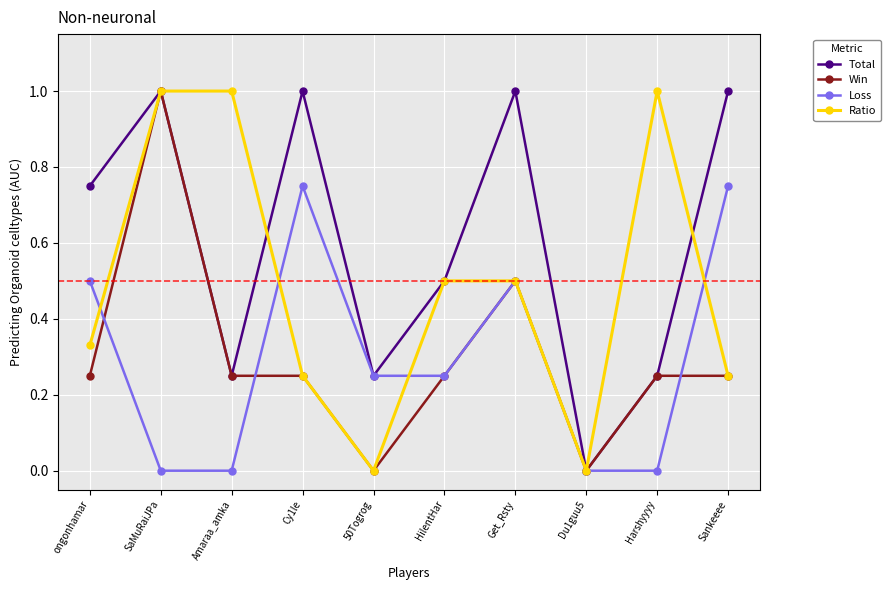

Count the Win values in the range 0 to 1.

10